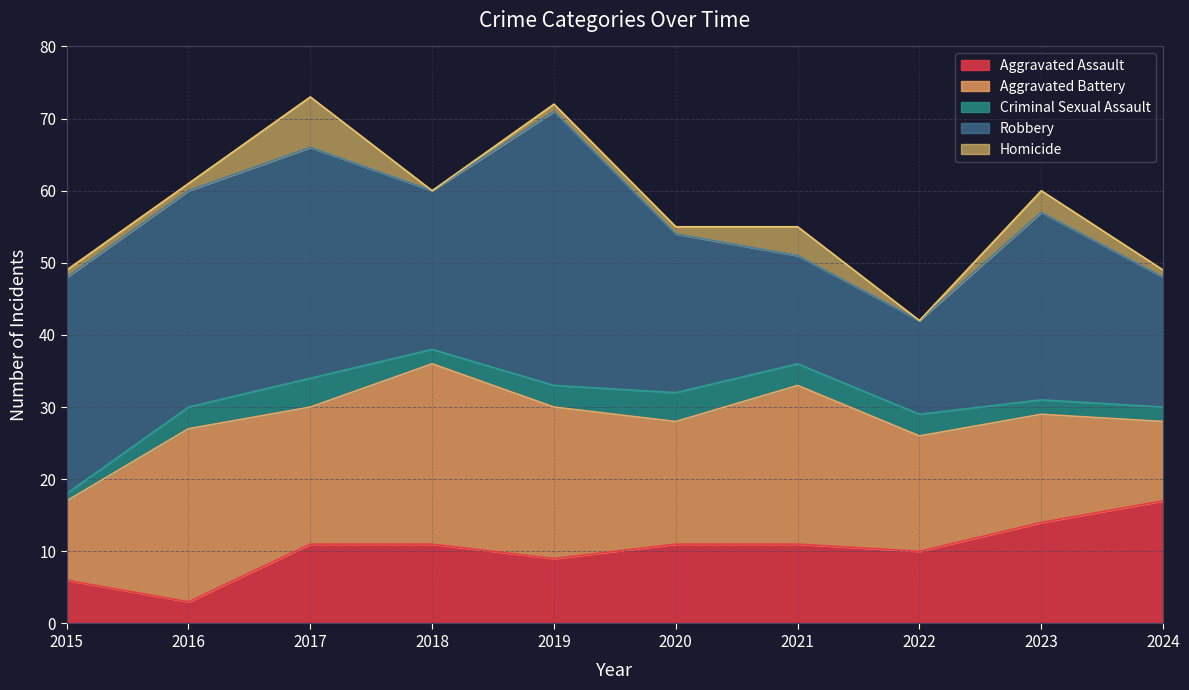

In Robbery, how many points are higher than both neighbors (excluding endpoints)?

3